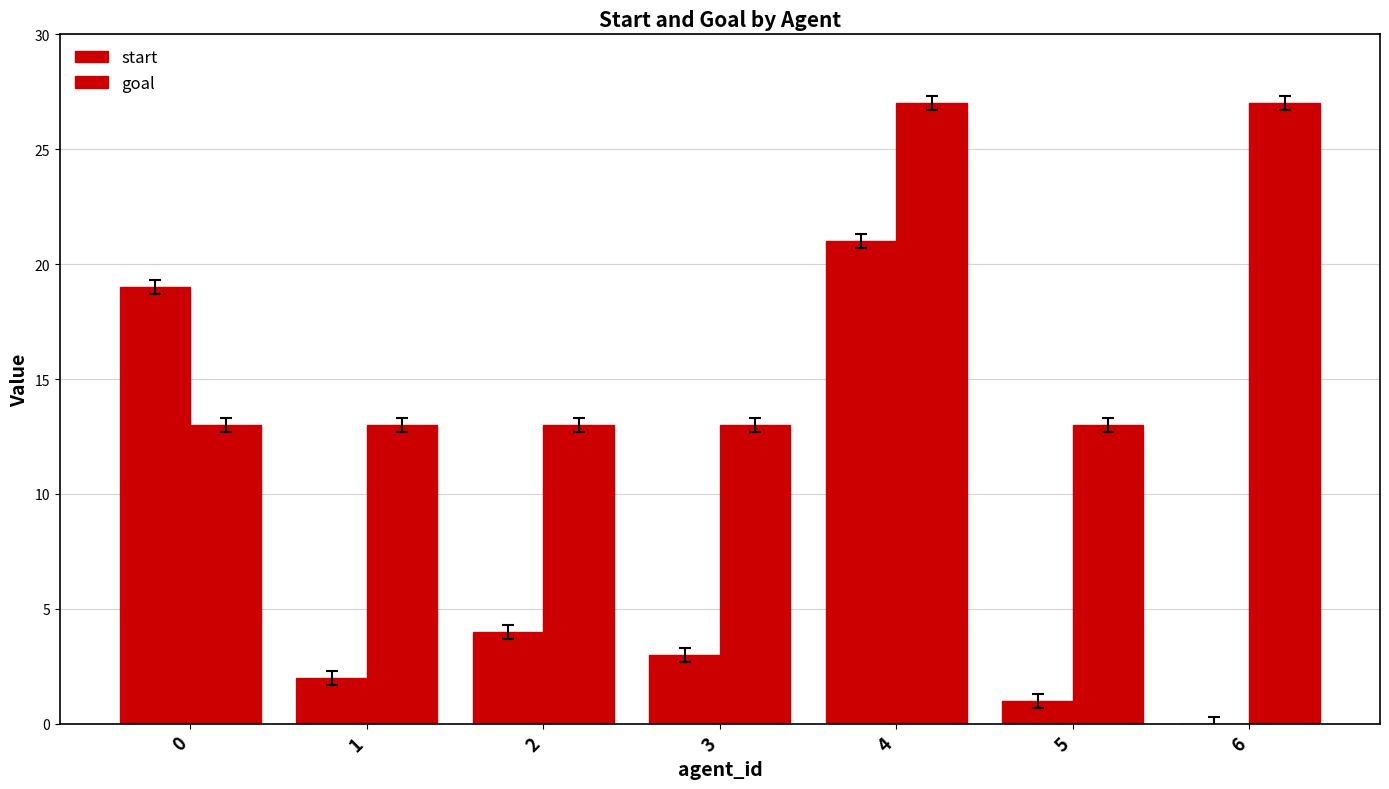

Rank the series at 6 from highest to lowest value.

goal, start